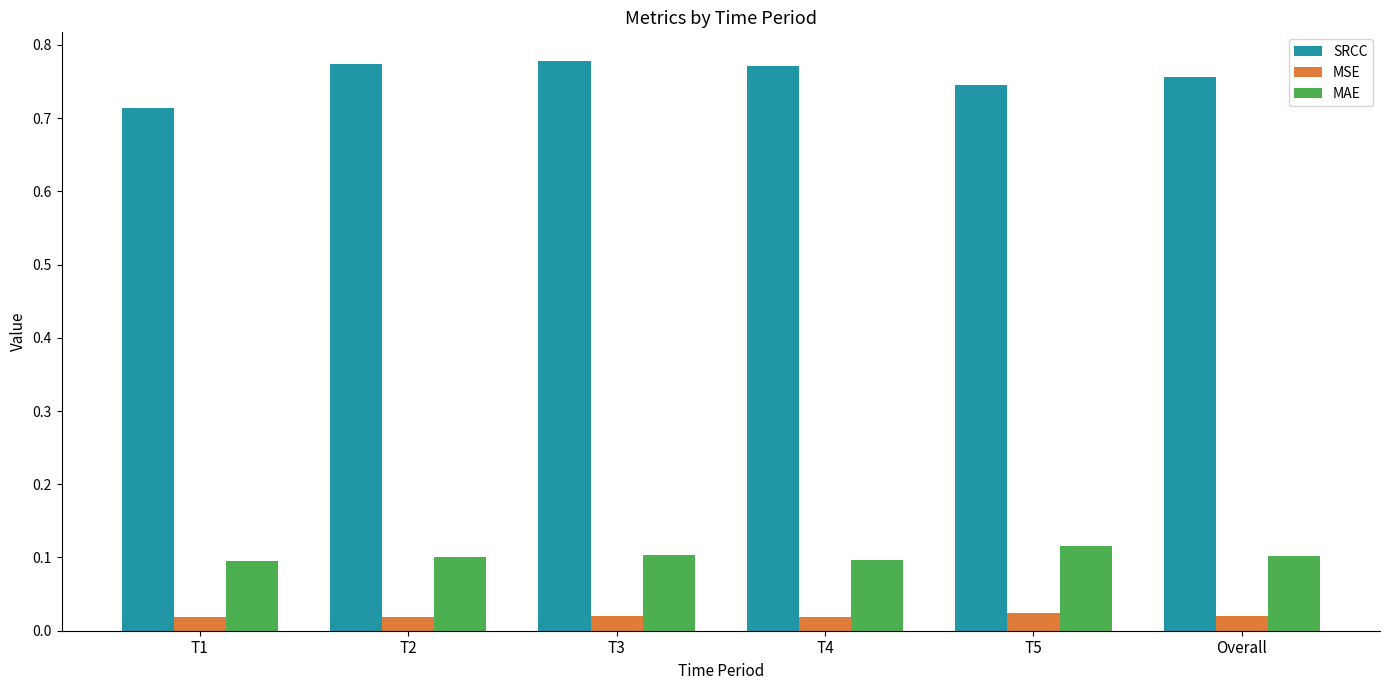

Which series has the largest total across all categories?

SRCC